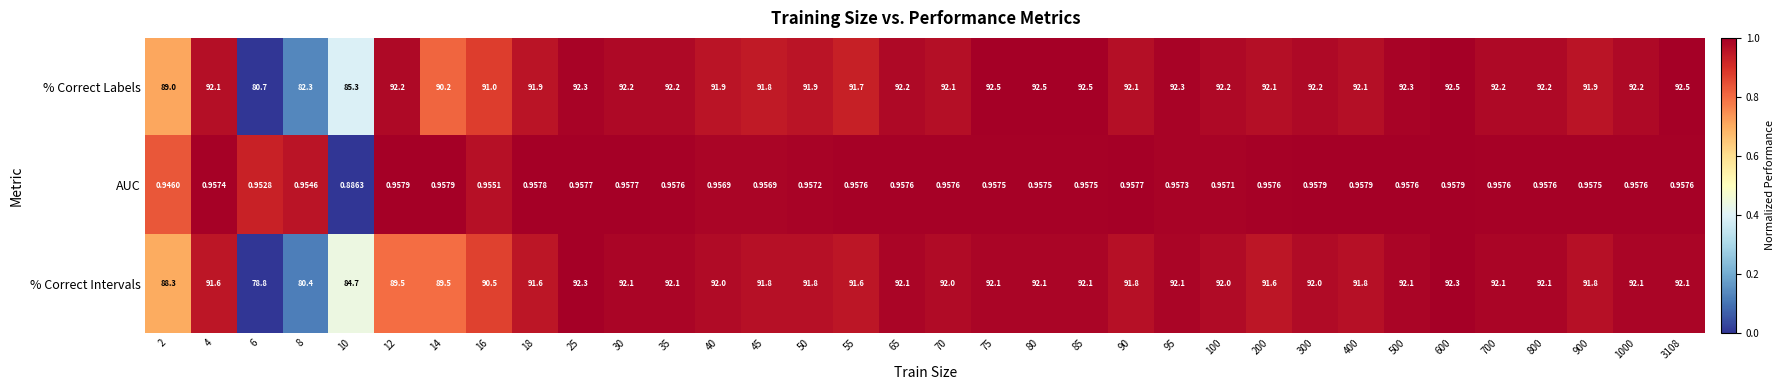

At 500, list the series in order from largest to smallest.

% Correct Labels, % Correct Intervals, AUC